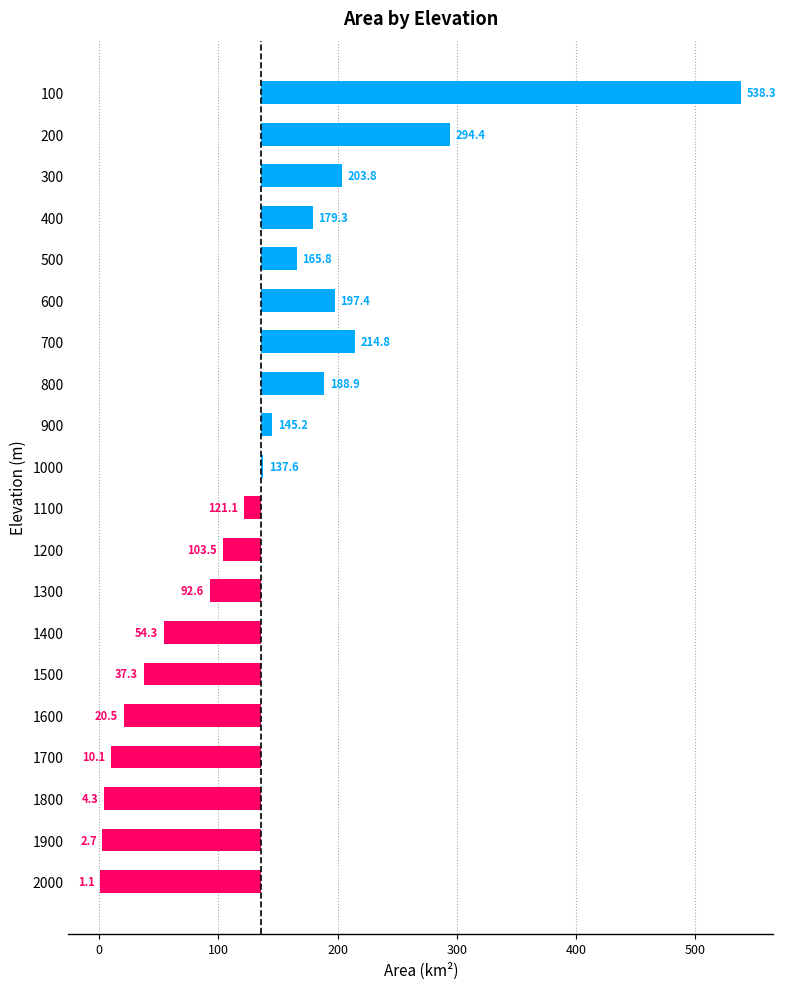

The chart shows a value of -34.4 at 1900. True or false?

False